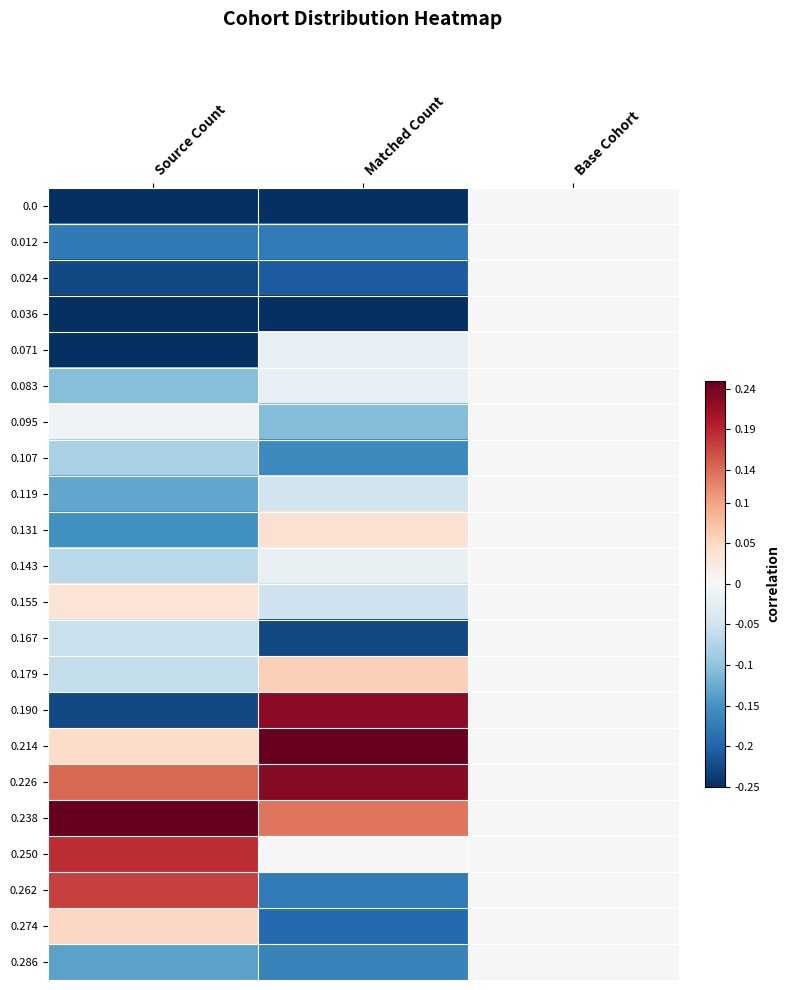

At Source Count, list the series in order from smallest to largest.

0.0, 0.036, 0.071, 0.024, 0.190, 0.012, 0.131, 0.286, 0.119, 0.083, 0.107, 0.143, 0.179, 0.167, 0.095, 0.155, 0.214, 0.274, 0.226, 0.262, 0.250, 0.238